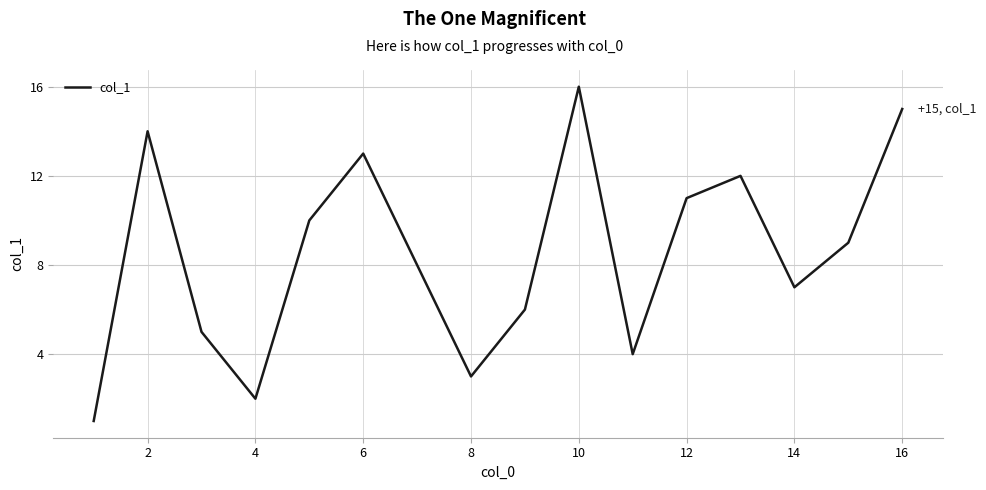

What is the greatest value displayed?

16